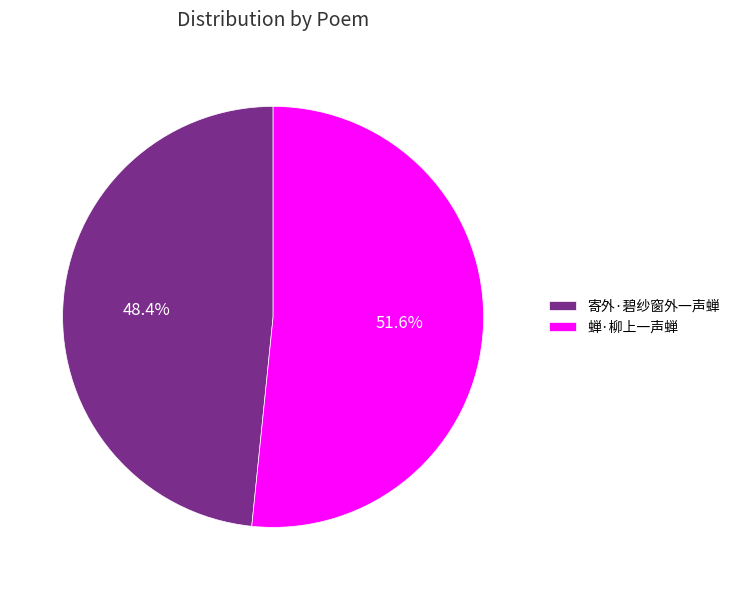

The 寄外·碧纱窗外一声蝉 slice represents 62% of the pie. True or false?

False